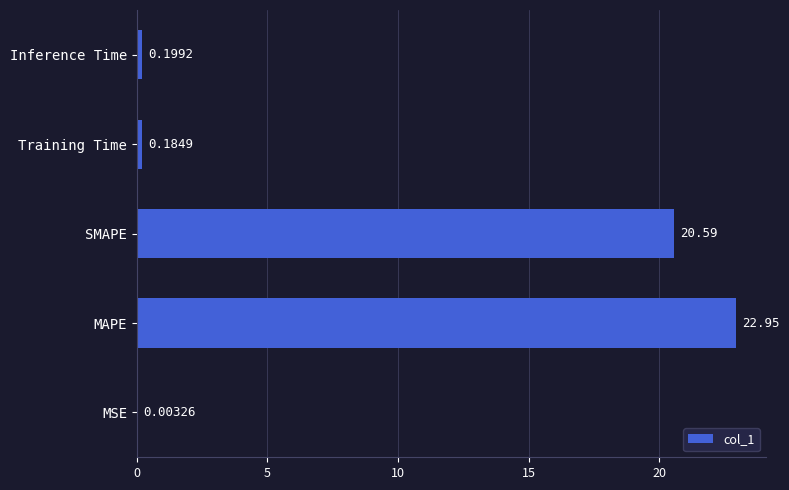

What is the sum of all values?

43.9